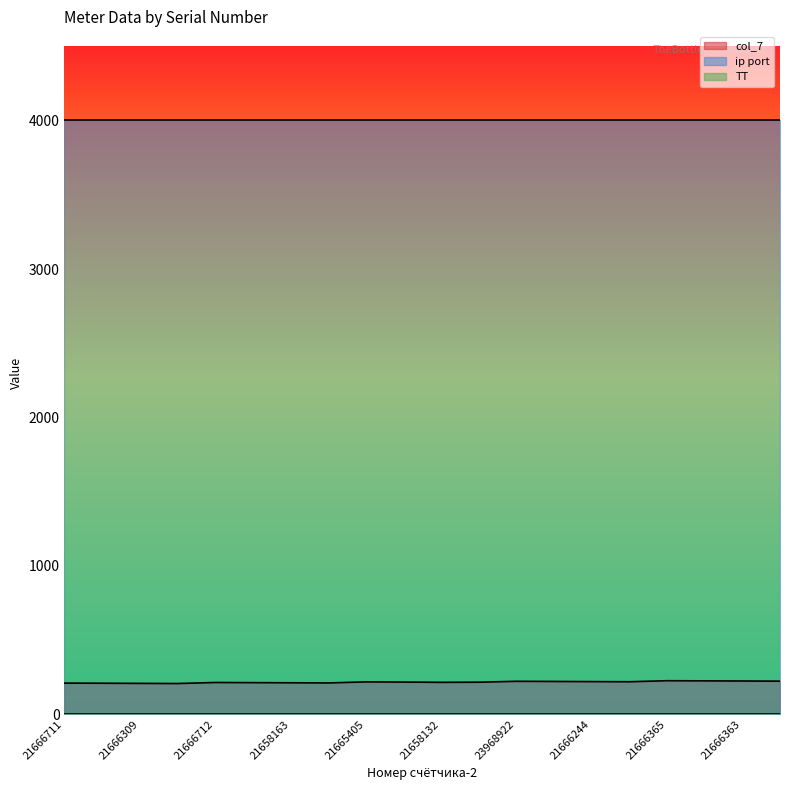

Is the value of col_7 at 21666688 greater than the value of ip port at 21666723?

No